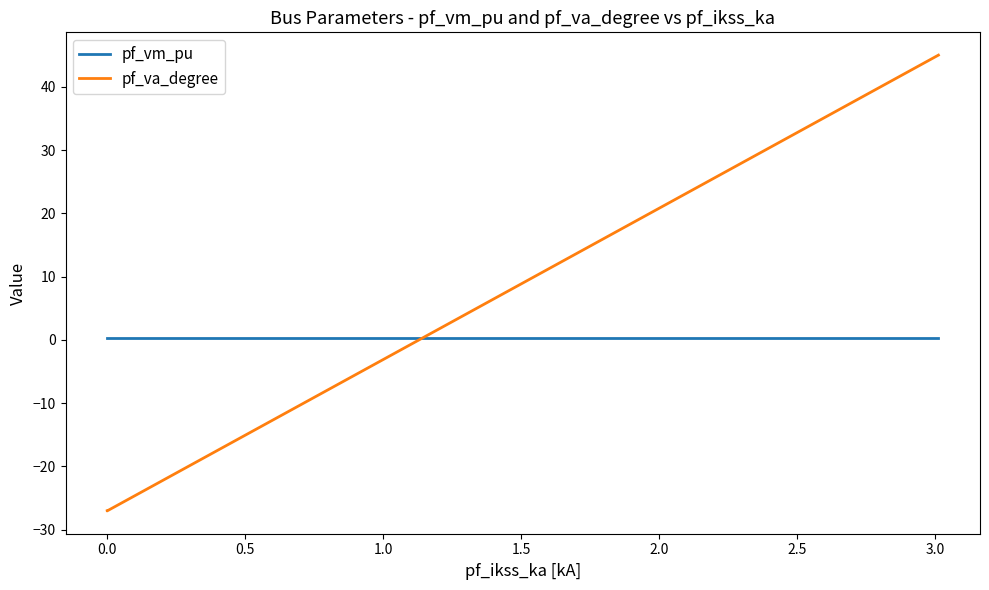

Which series ends up on top after the final intersection of pf_va_degree and pf_vm_pu?

pf_vm_pu